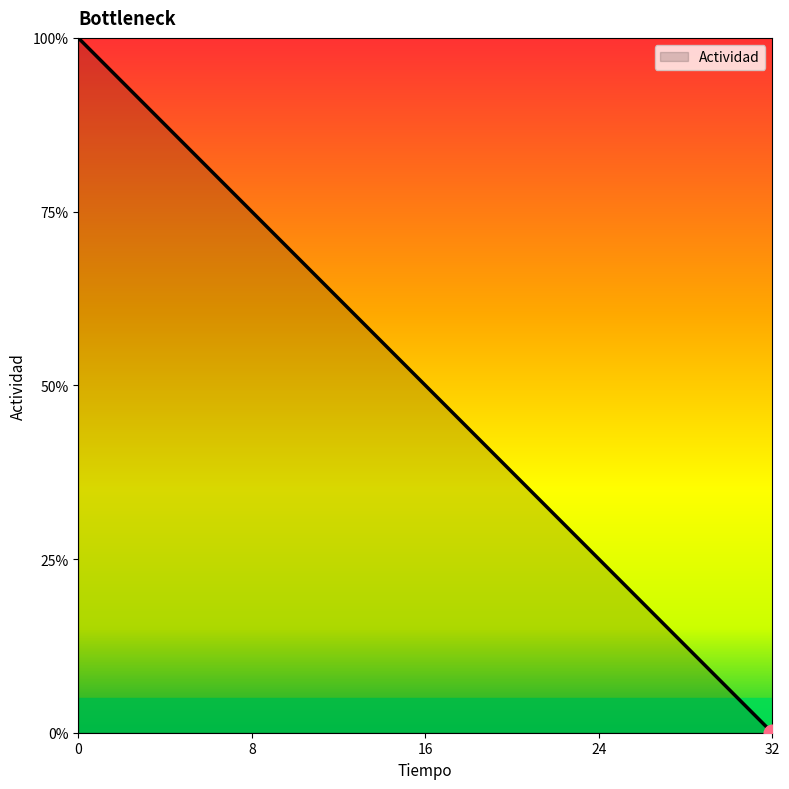

Does the chart have visible grid lines?

No